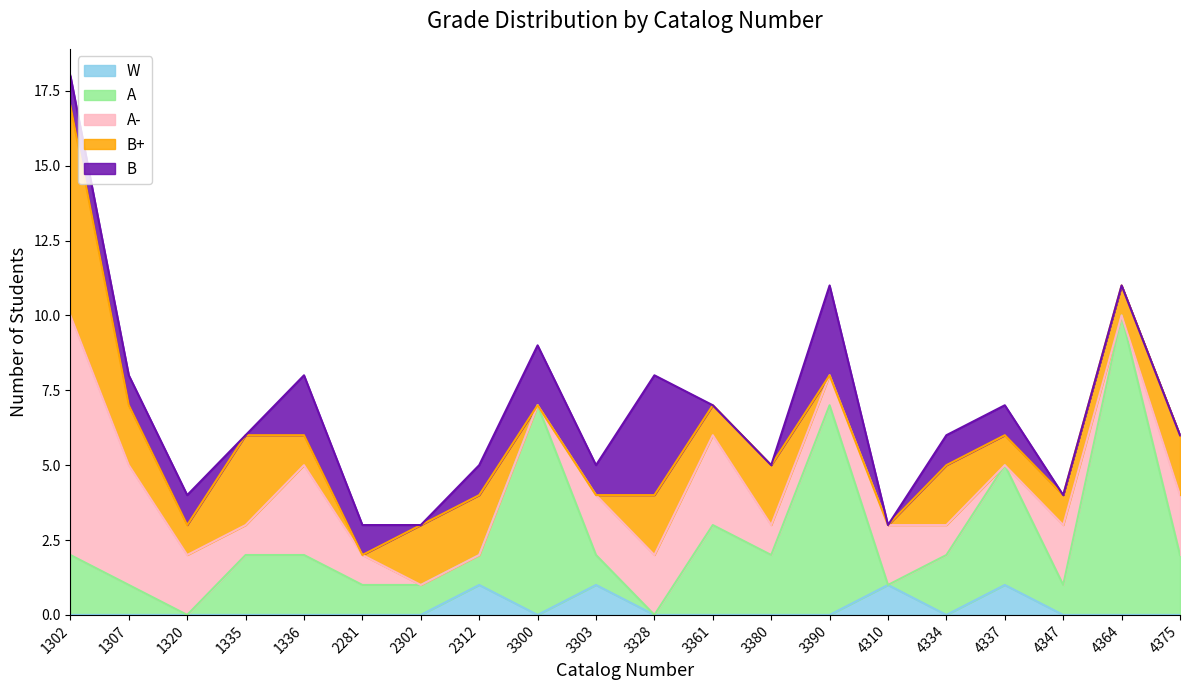

Reading right to left, list all the values displayed in this chart.

W: 0	0	0	1	0	1	0	0	0	0	1	0	1	0	0	0	0	0	0	0
A: 2	10	1	4	2	0	7	2	3	0	1	7	1	1	1	2	2	0	1	2
A-: 2	0	2	0	1	2	1	1	3	2	2	0	0	0	1	3	1	2	4	8
B+: 2	1	1	1	2	0	0	2	1	2	0	0	2	2	0	1	3	1	2	7
B: 0	0	0	1	1	0	3	0	0	4	1	2	1	0	1	2	0	1	1	1